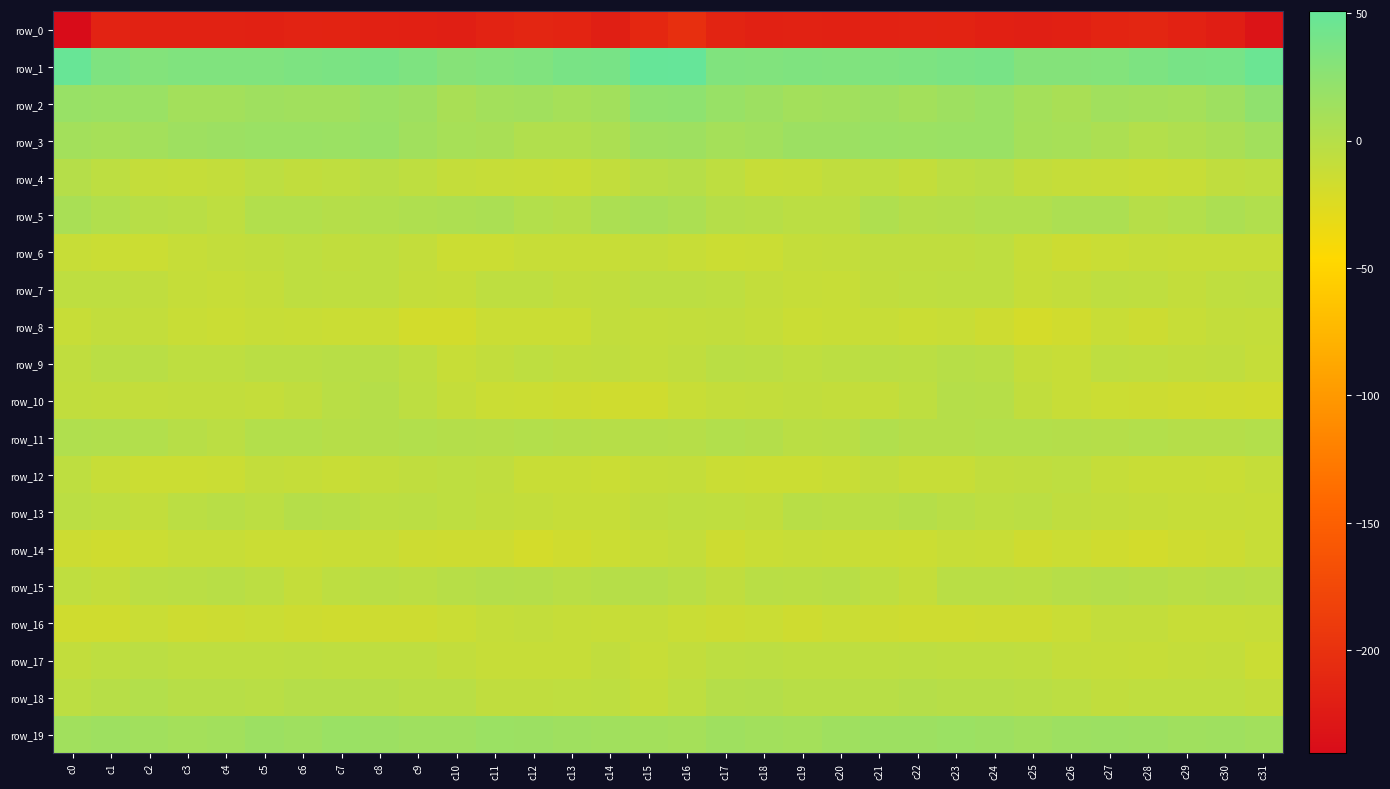

Between c5 and c15, which series saw the biggest shift?

row_1